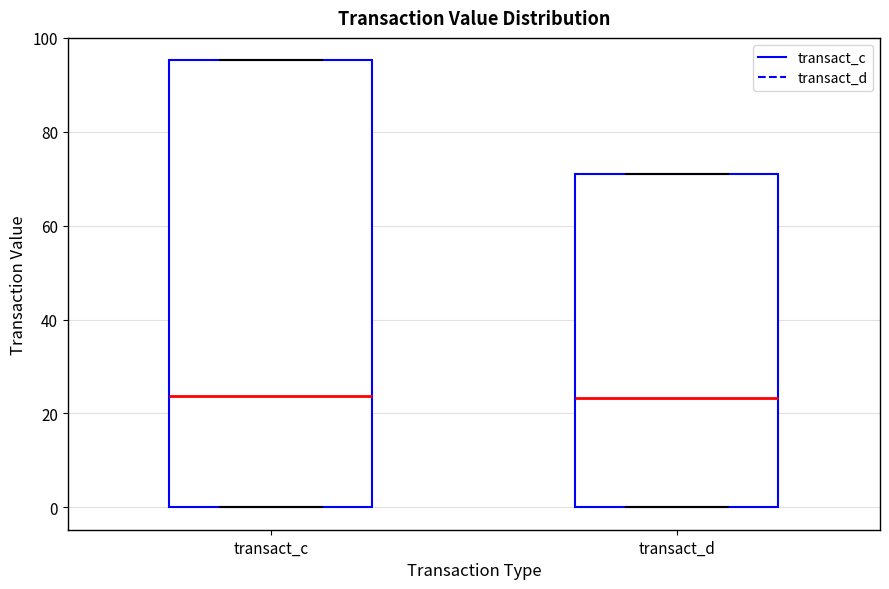

Reading left to right, read every box against the y-axis: the position of its median line, the range the box covers, and the ends of its whiskers. The values are not printed on the chart, so give them approximately, as read against the axis.

transact_c: median 24, box 0 to 96, whiskers 0 to 96
transact_d: median 24, box 0 to 70, whiskers 0 to 70